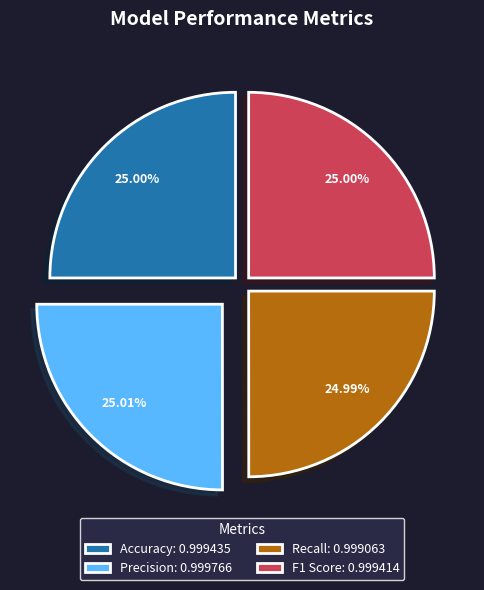

Is F1 Score the majority of the pie?

No